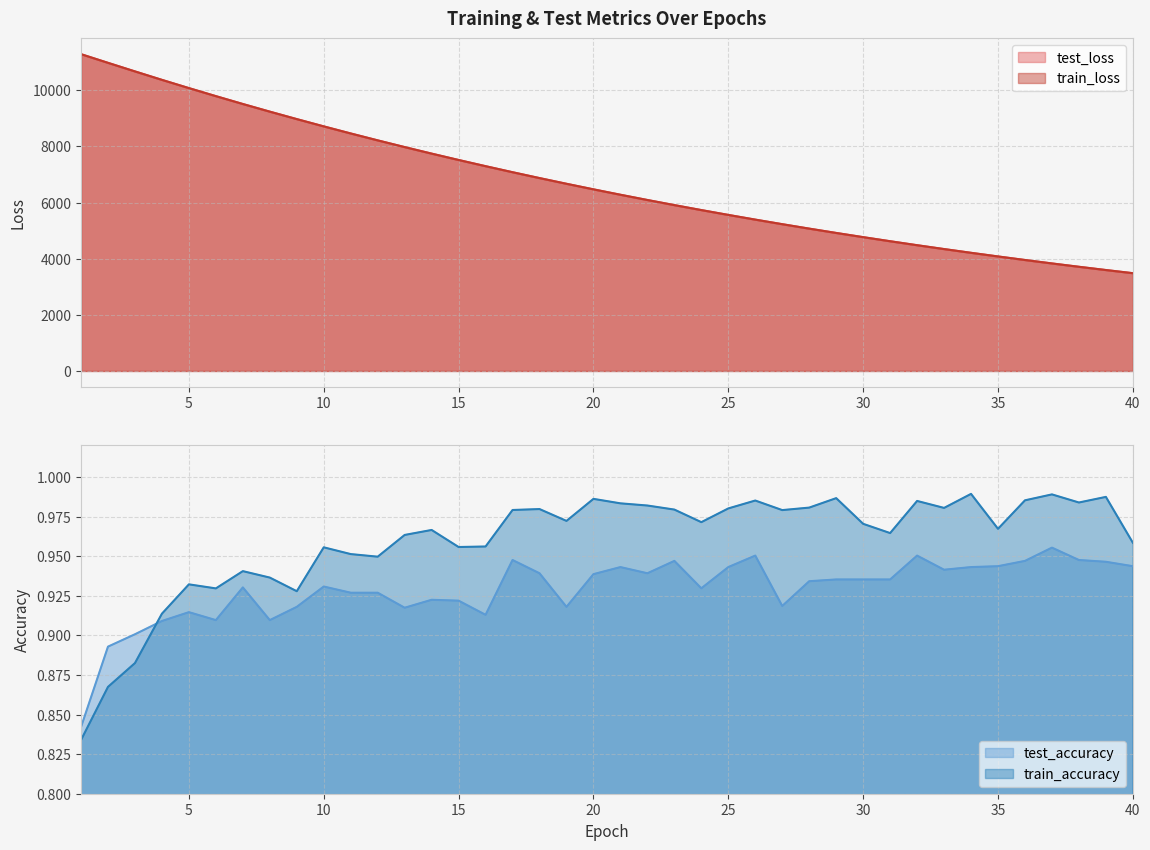

Is it true that test_accuracy equals 0.8 at 1?

True